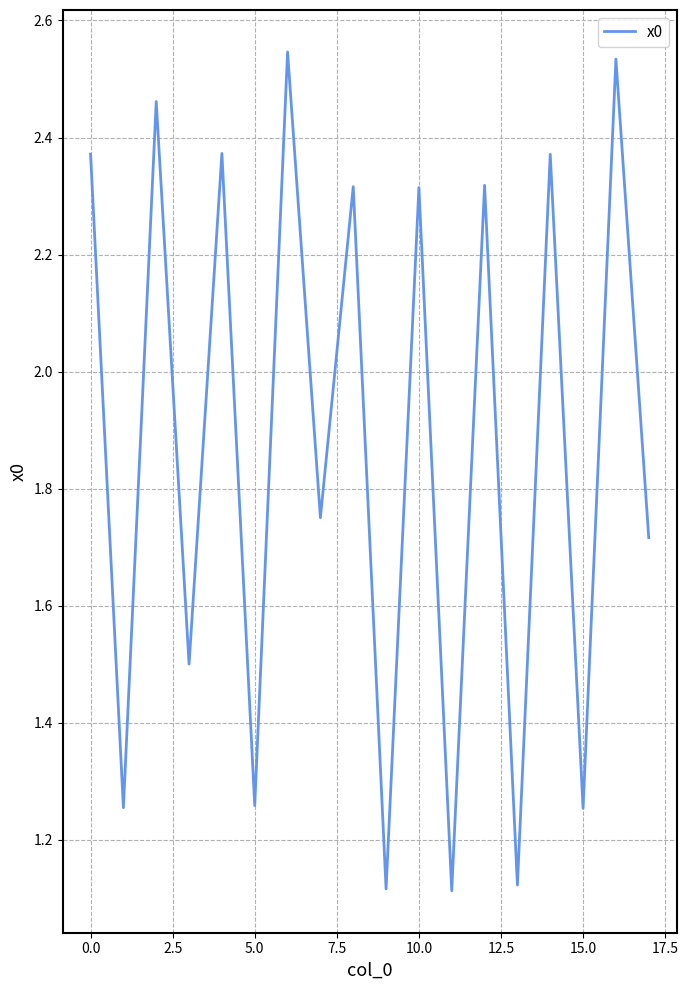

What is the difference between the maximum and minimum values?

1.4